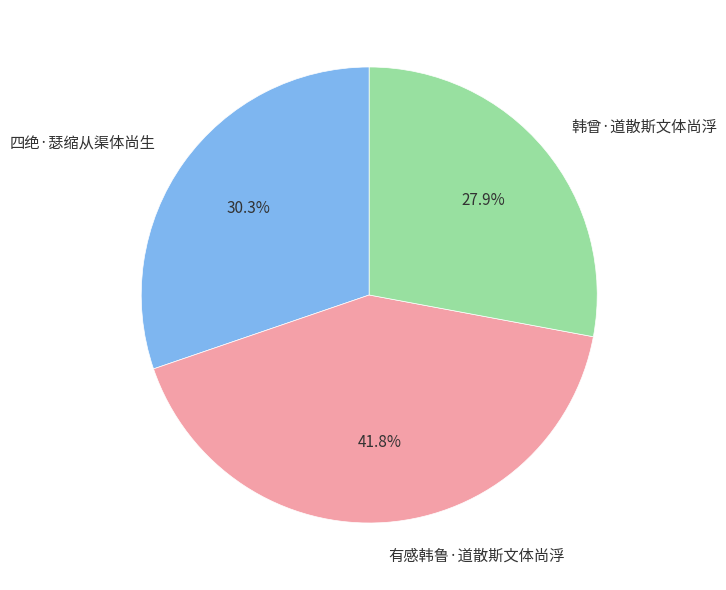

To the nearest percent, what percentage of the pie is 四绝·瑟缩从渠体尚生?

30%